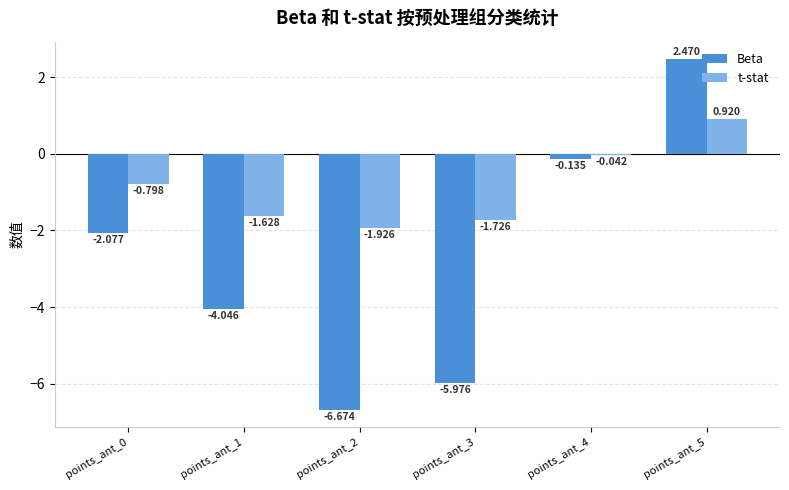

What is the difference between the highest and lowest values at points_ant_0?

1.3